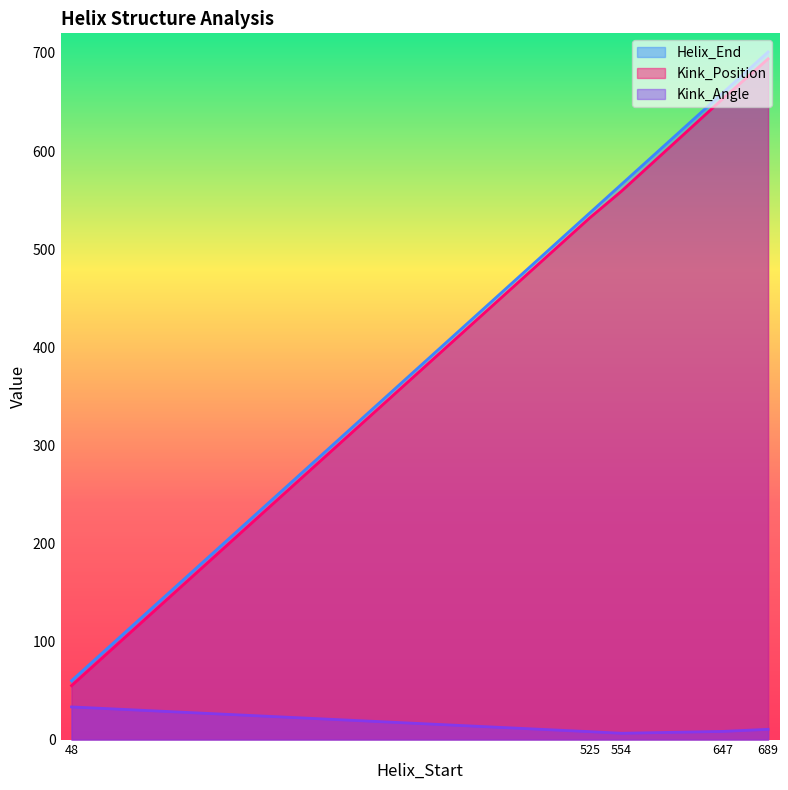

How many values in the Helix_End series exceed 566?

2